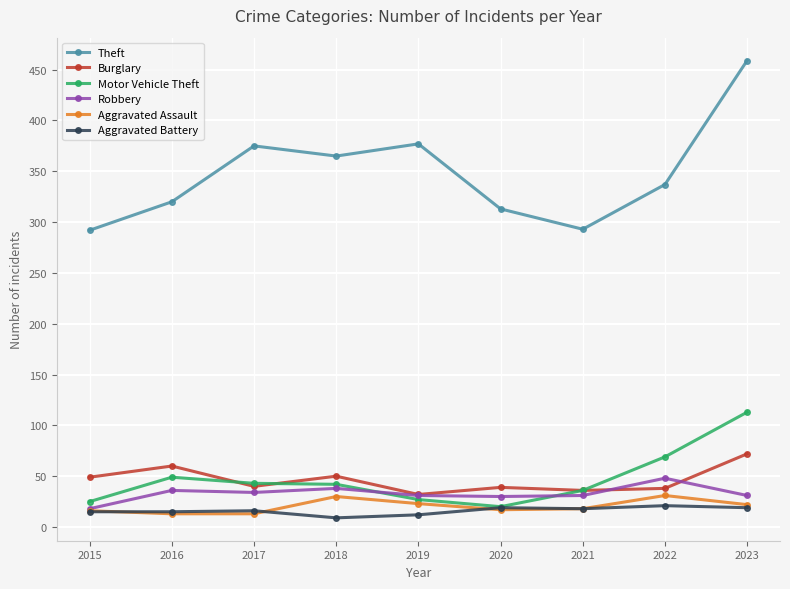

At 2022, list the series in order from largest to smallest.

Theft, Motor Vehicle Theft, Robbery, Burglary, Aggravated Assault, Aggravated Battery